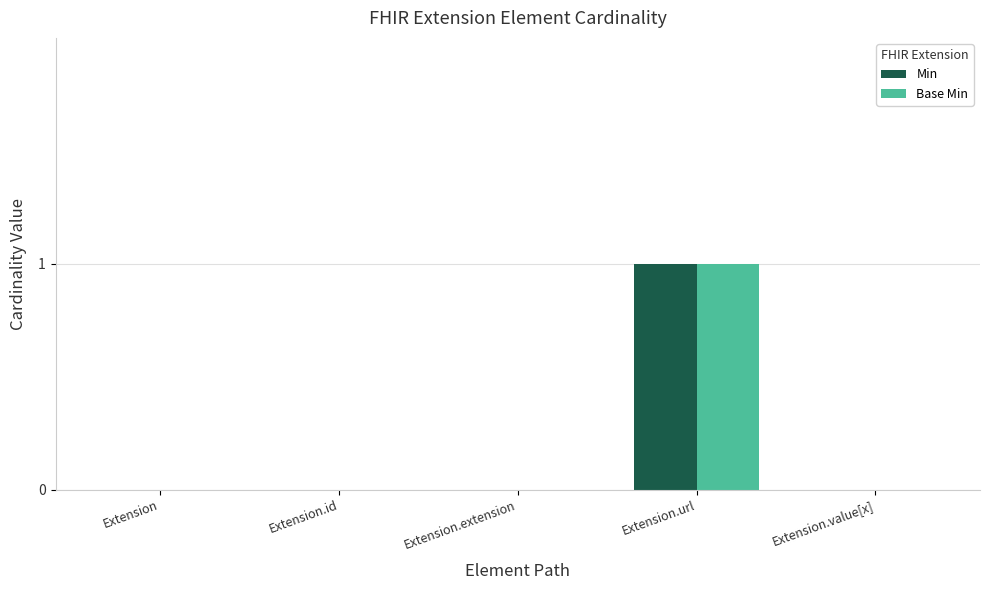

Is it true that Min equals 0 at Extension.id?

True